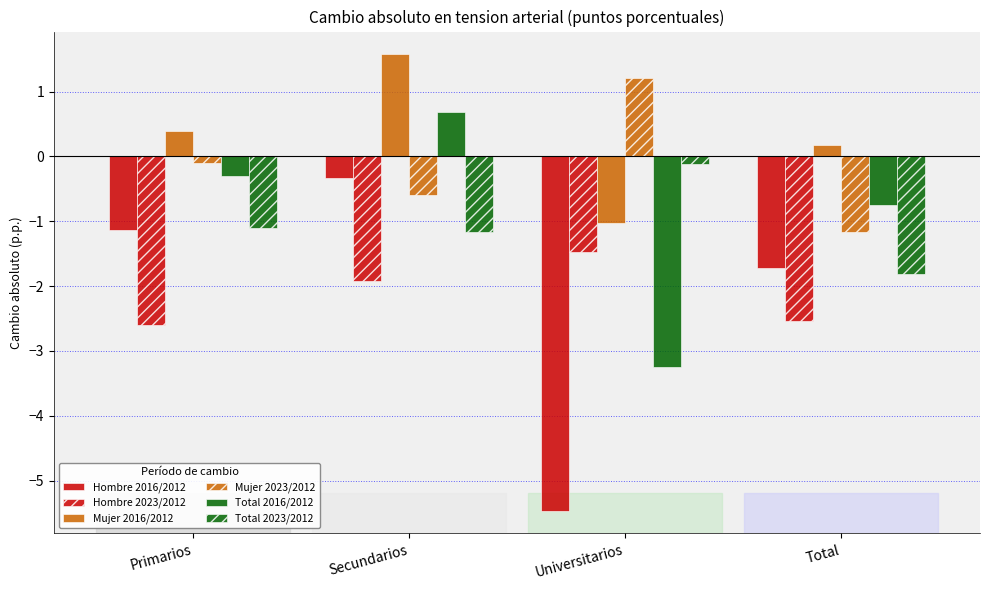

Between Secundarios and Universitarios, which is larger?

Secundarios